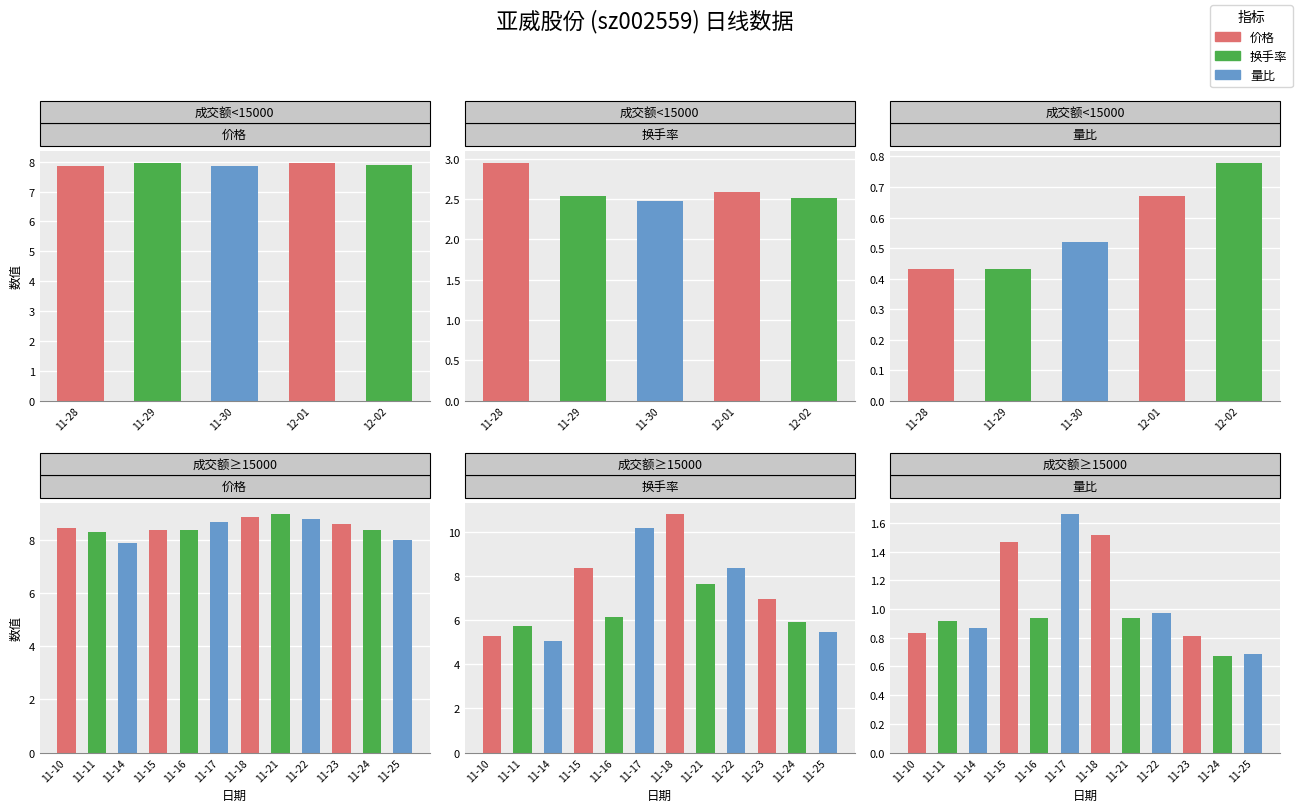

What position from the left is 12-02?

5